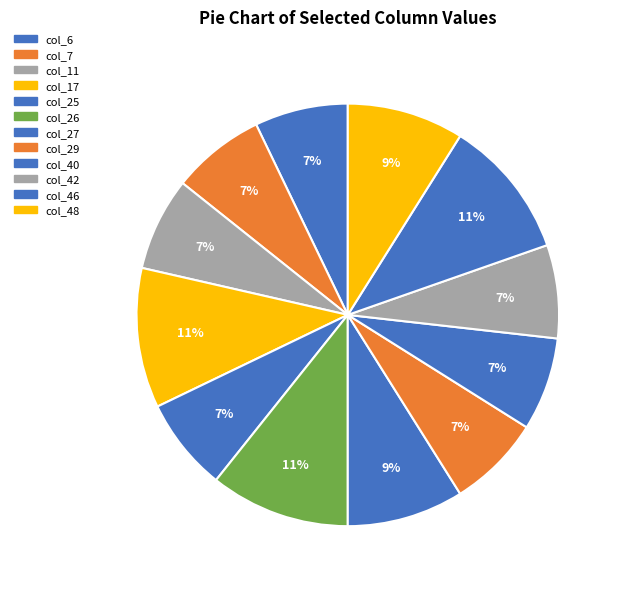

Count the number of slices in the pie.

12